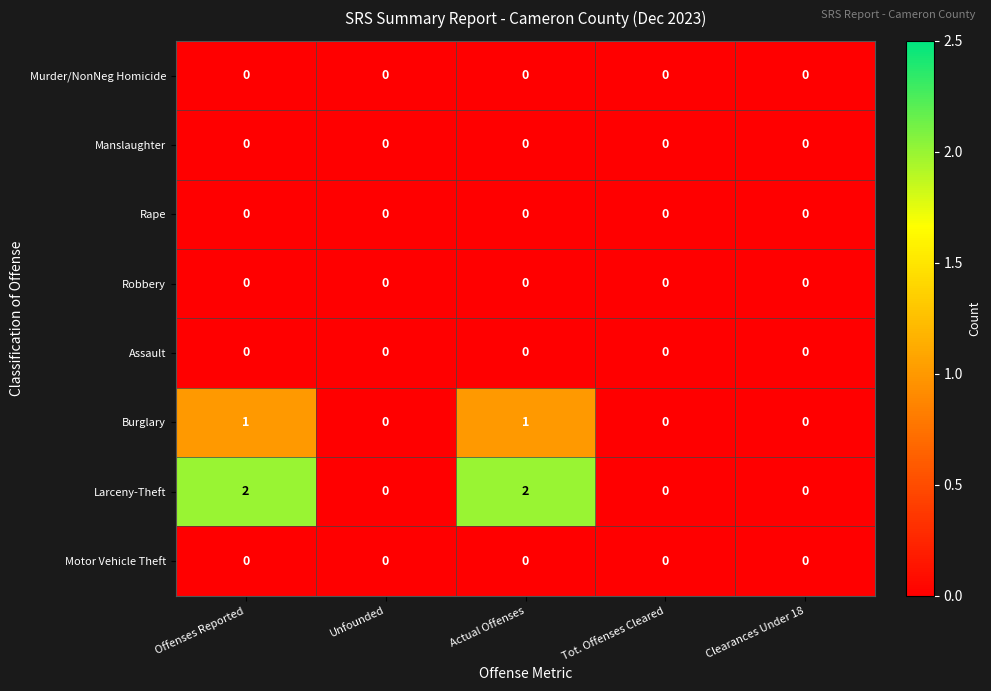

The Burglary series shows 1 at Offenses Reported. True or false?

True